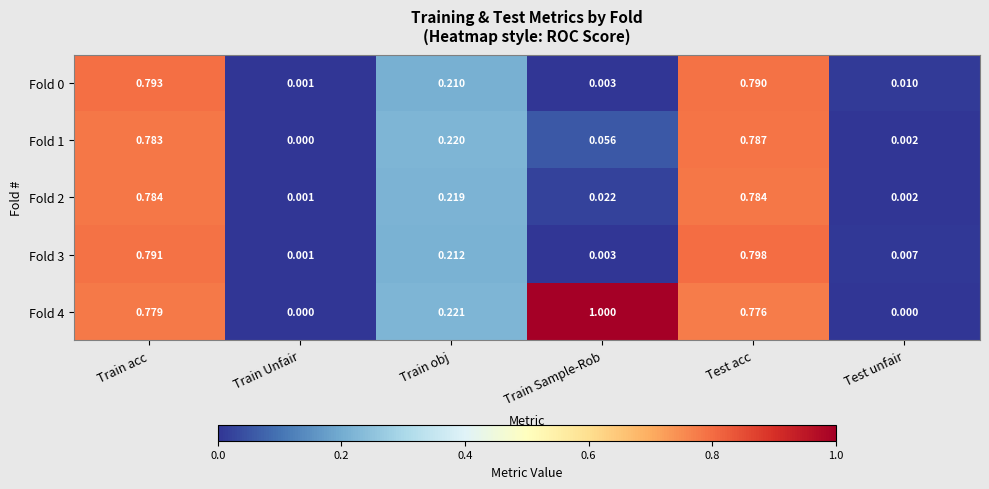

Is the value of Fold 3 at Train Sample-Rob greater than the value of Fold 4 at Test acc?

No